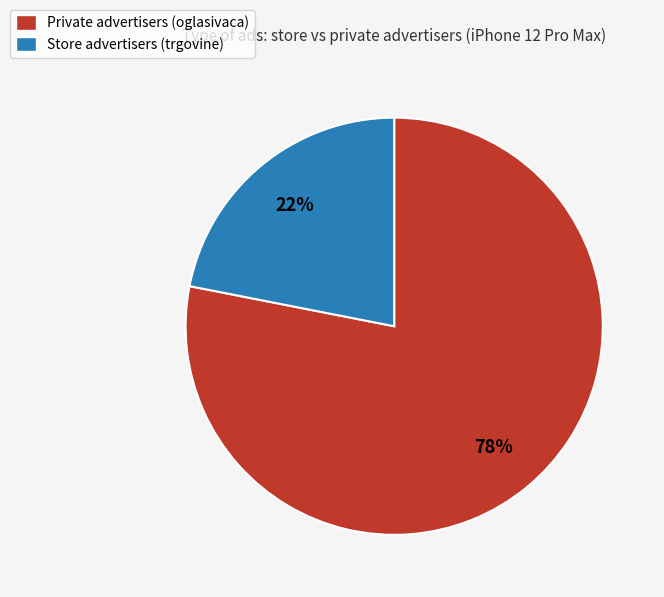

To the nearest percent, what is the combined percentage of Store advertisers (trgovine) and Private advertisers (oglasivaca)?

100%